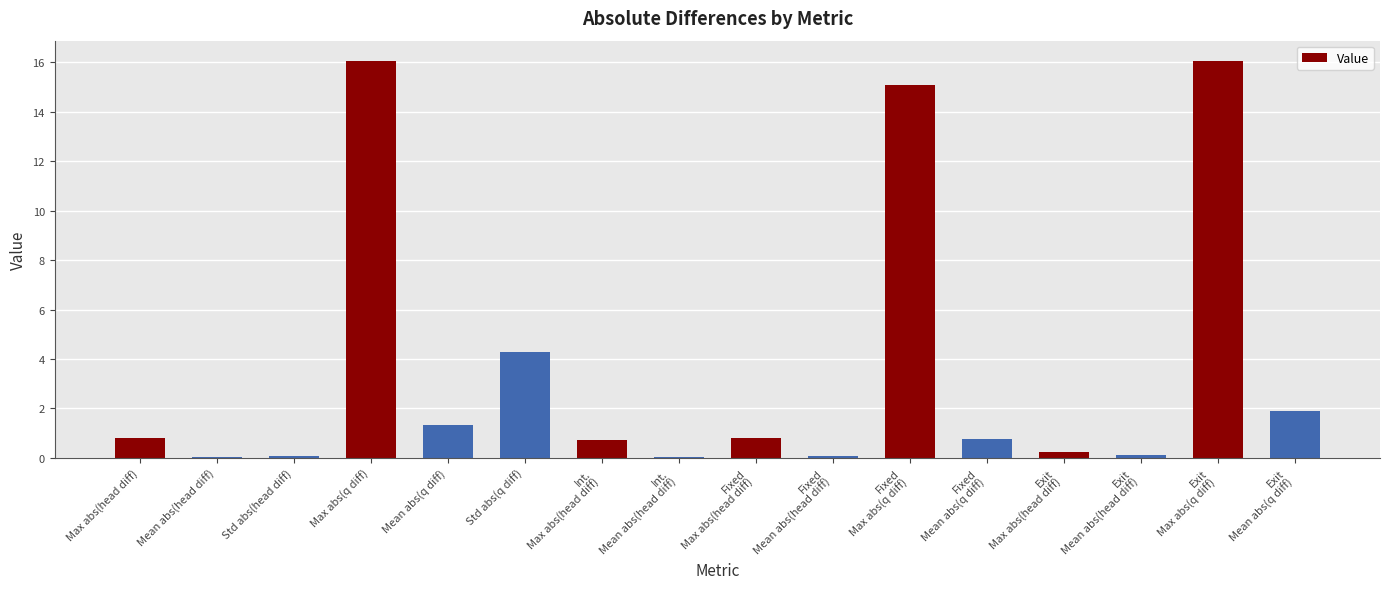

What is the greatest value displayed?

16.1